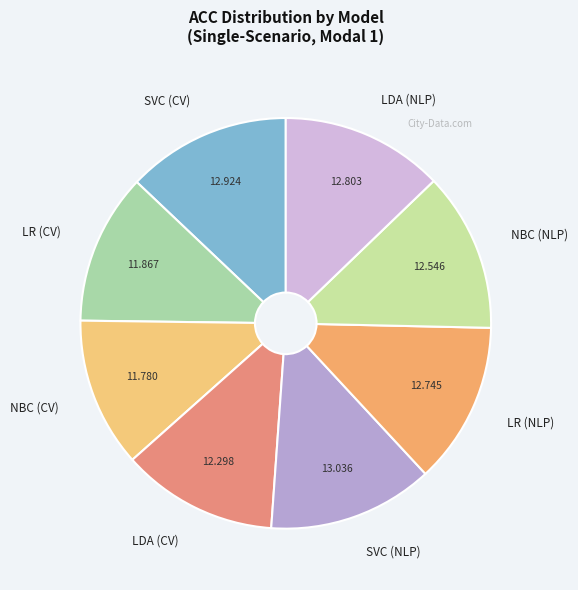

Combined, do LR (NLP) and NBC (CV) account for over 50%?

No